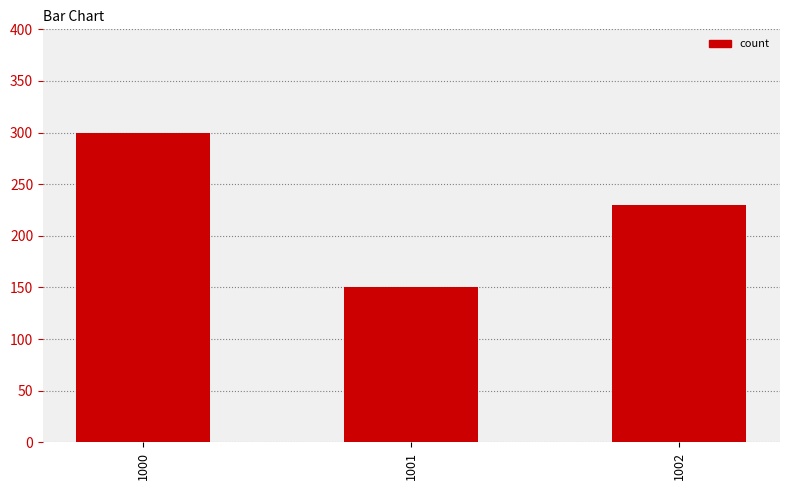

What is the difference between the maximum and minimum values?

150